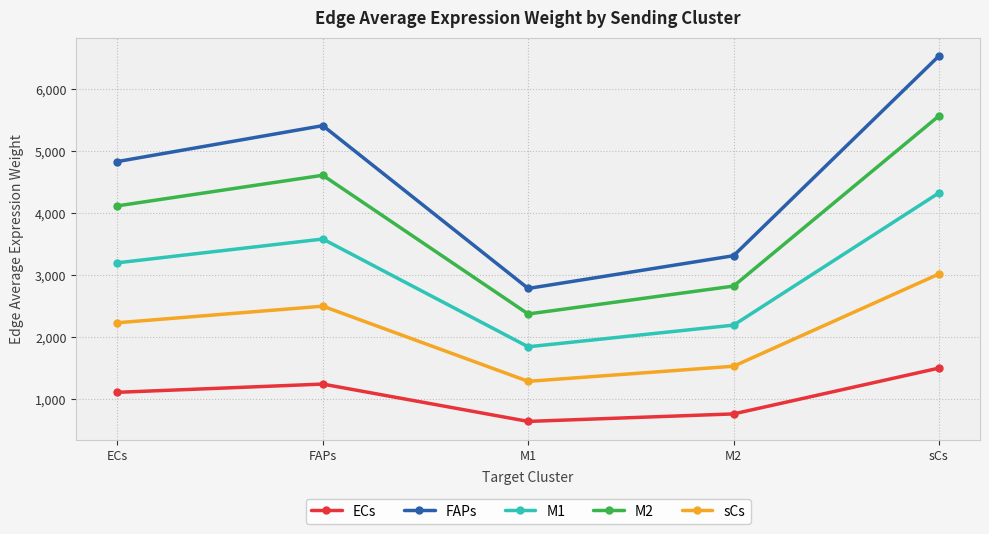

Rank the series at M1 from highest to lowest value.

FAPs, M2, M1, sCs, ECs